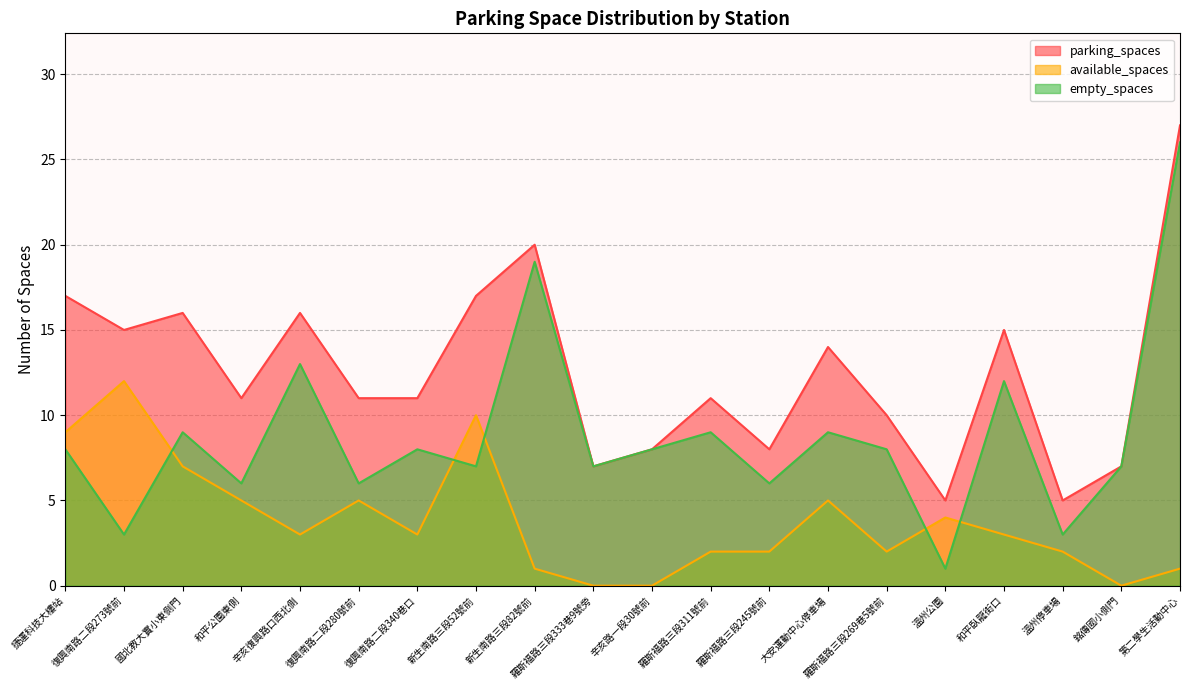

Rank the series at 銘傳國小側門 from highest to lowest value.

parking_spaces, empty_spaces, available_spaces